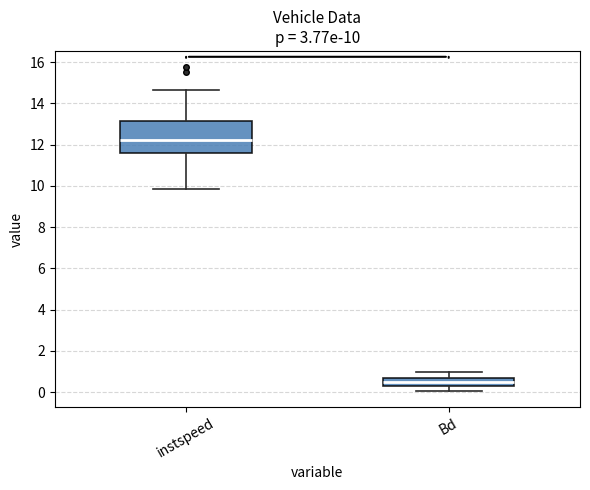

Which box is the tallest, from its lower edge to its upper edge?

instspeed